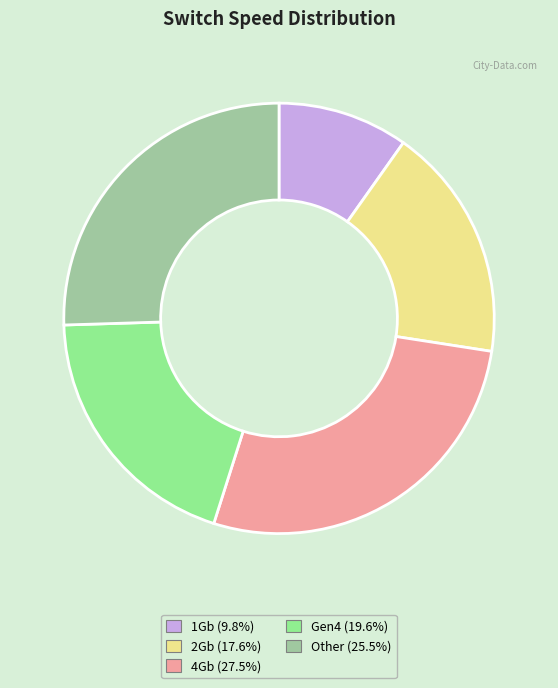

Does 1Gb account for over 50% of the chart?

No